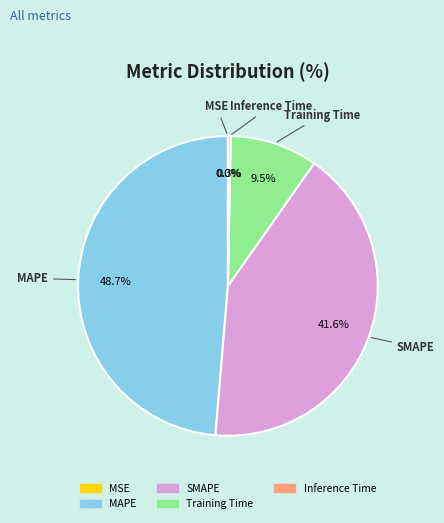

What percentage do Training Time and SMAPE together represent?

51.0%